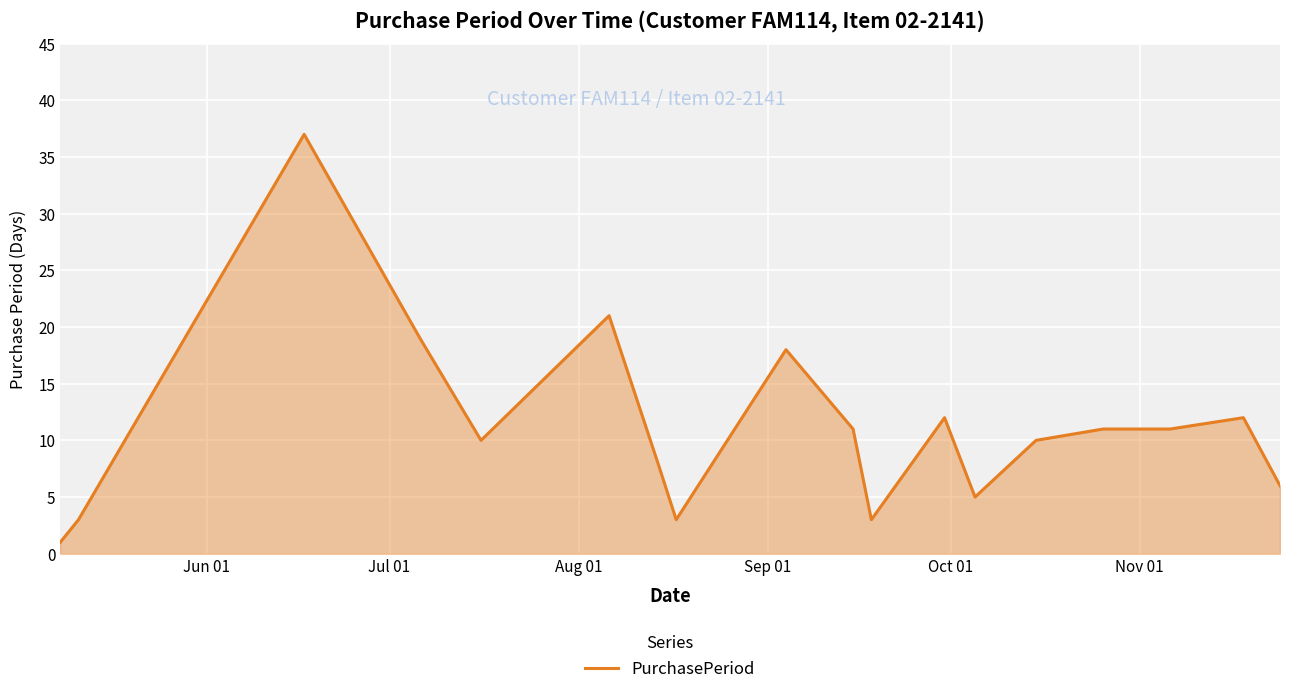

Does the chart have visible grid lines?

Yes